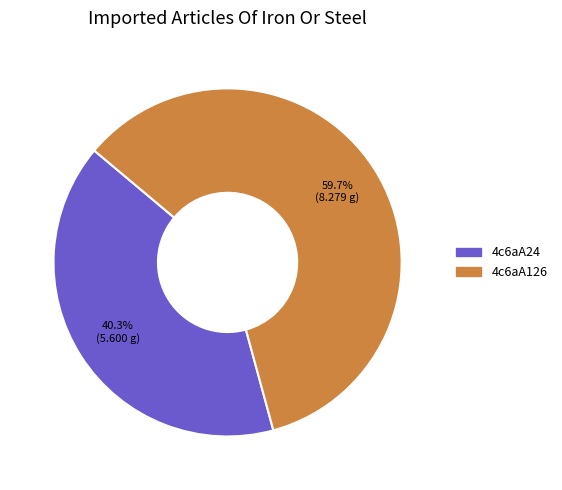

What is the total percentage of 4c6aA24 and 4c6aA126?

100.0%